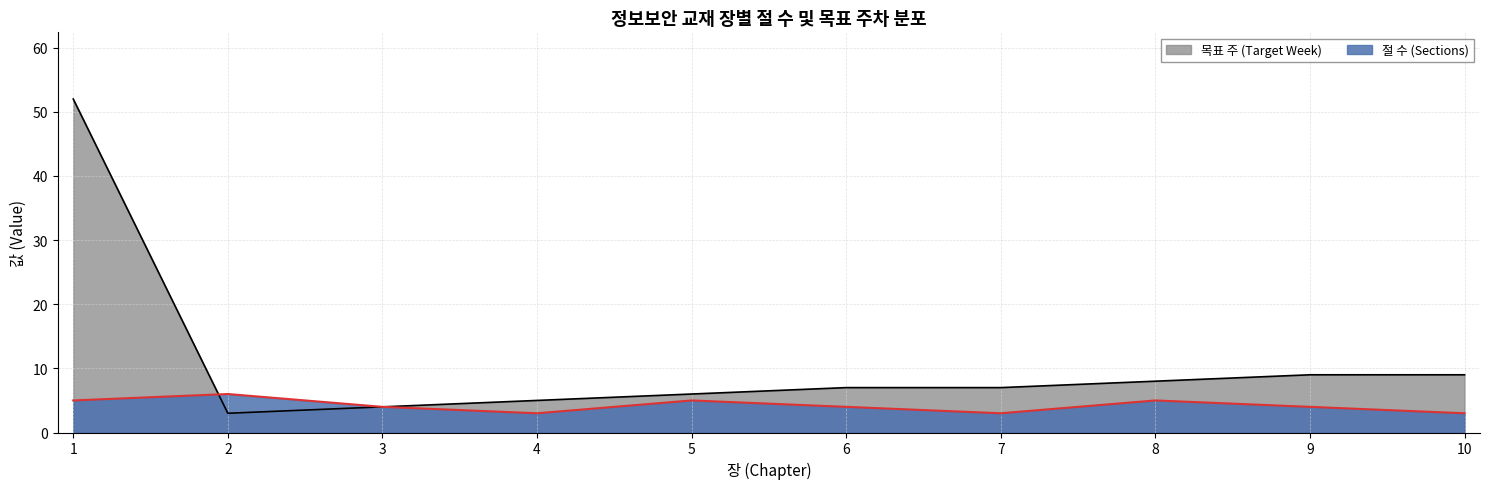

What value does the 목표 주 (Target Week) series have at 8, to the nearest 10?

10